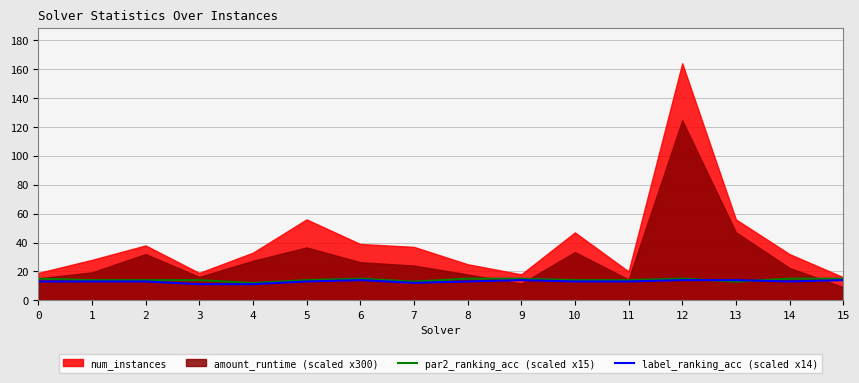

What is the maximum value for label_ranking_acc (scaled x14)?

14.0